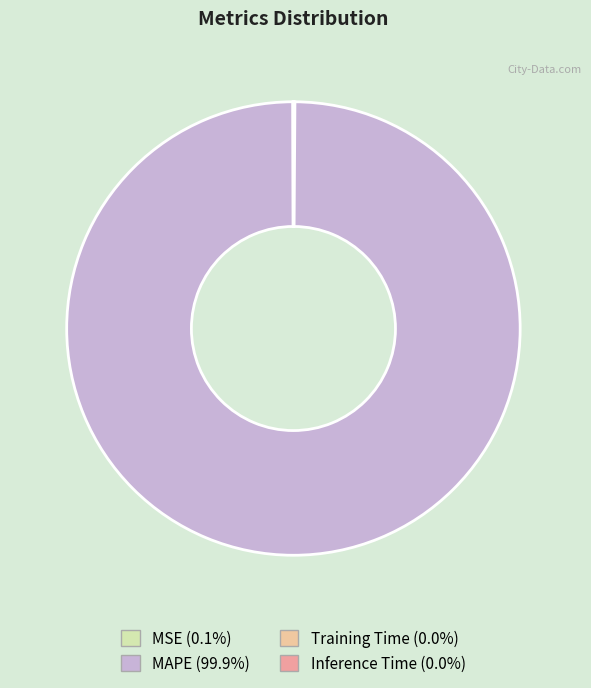

What is the largest slice in the pie chart?

MAPE